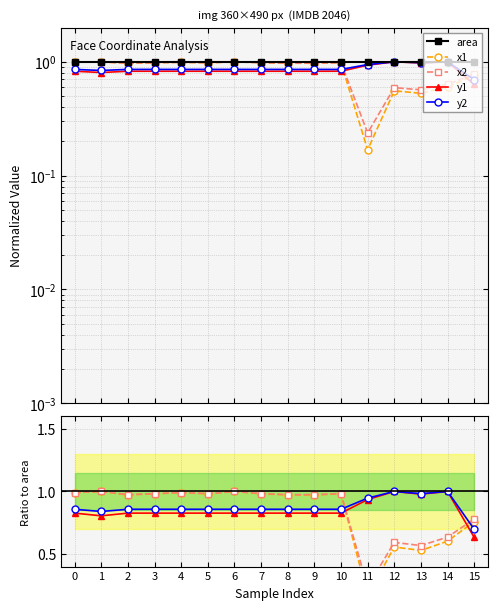

Reading left to right, what are all the values shown in this chart?

area: 0=1.0	1=1.0	2=1.0	3=1.0	4=1.0	5=1.0	6=1.0	7=1.0	8=1.0	9=1.0	10=1.0	11=1.0	12=1.0	13=1.0	14=1.0	15=1.0
x1: 0=1.0	1=1.0	2=1.0	3=1.0	4=1.0	5=1.0	6=1.0	7=1.0	8=1.0	9=1.0	10=1.0	11=0.2	12=0.6	13=0.5	14=0.6	15=0.8
x2: 0=1.0	1=1.0	2=1.0	3=1.0	4=1.0	5=1.0	6=1.0	7=1.0	8=1.0	9=1.0	10=1.0	11=0.2	12=0.6	13=0.6	14=0.6	15=0.8
y1: 0=0.8	1=0.8	2=0.8	3=0.8	4=0.8	5=0.8	6=0.8	7=0.8	8=0.8	9=0.8	10=0.8	11=0.9	12=1.0	13=1.0	14=1.0	15=0.6
y2: 0=0.9	1=0.8	2=0.9	3=0.9	4=0.9	5=0.9	6=0.9	7=0.9	8=0.9	9=0.9	10=0.9	11=0.9	12=1.0	13=1.0	14=1.0	15=0.7